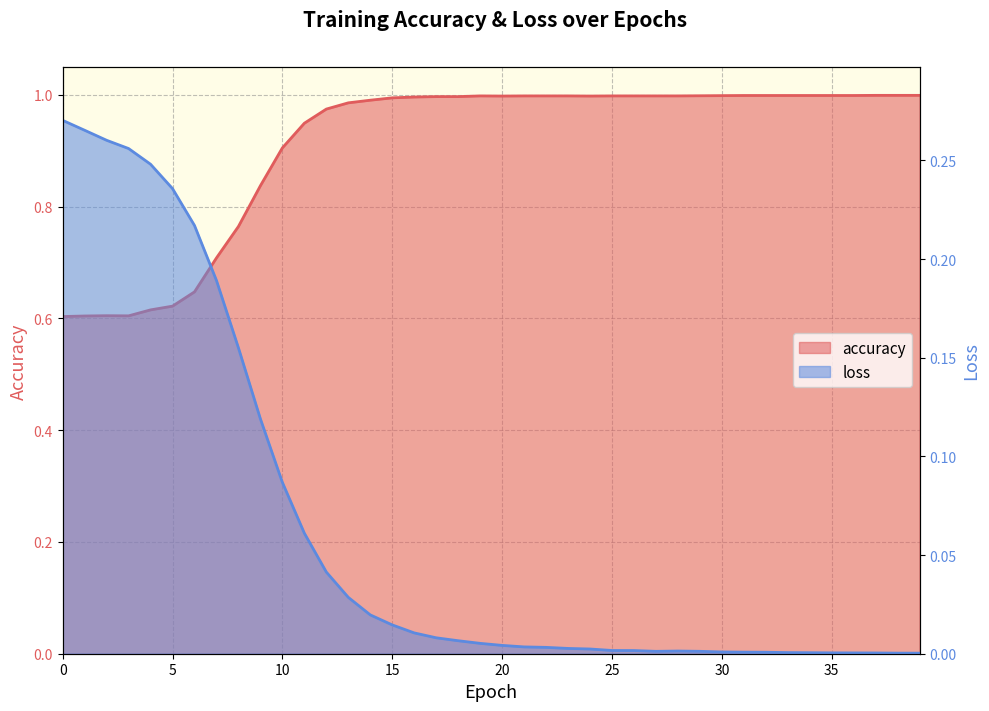

What are all the series names shown in the legend?

accuracy, loss